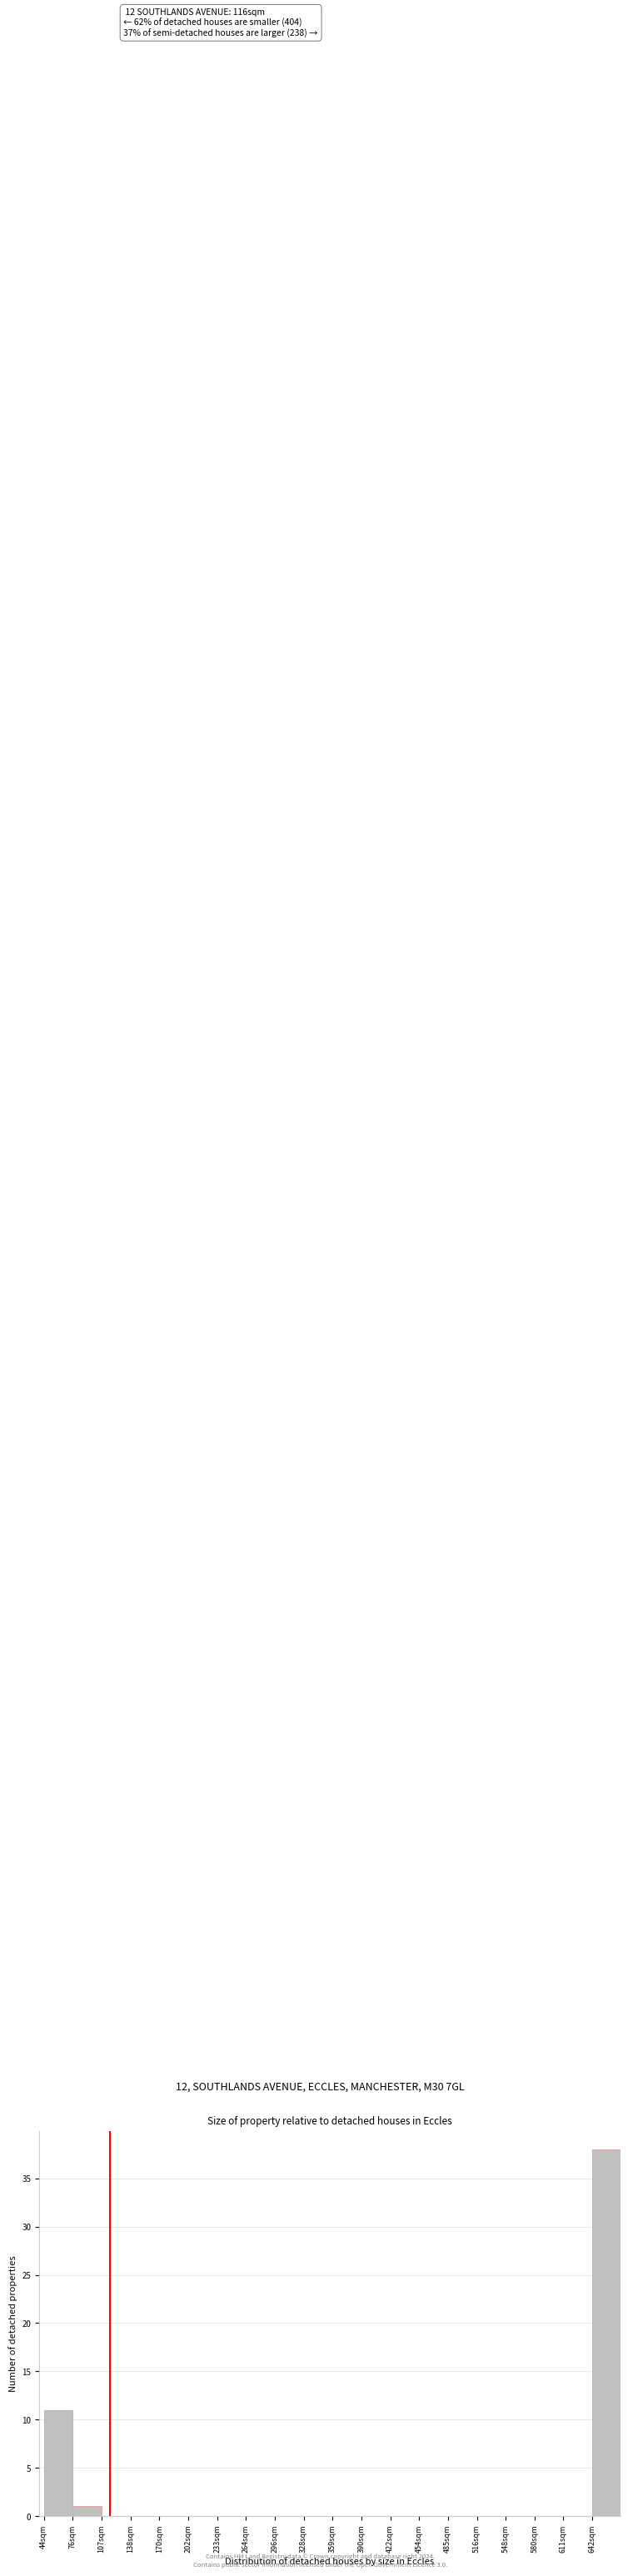

Which range on the x-axis has the tallest bar?

642.5 to 674.0